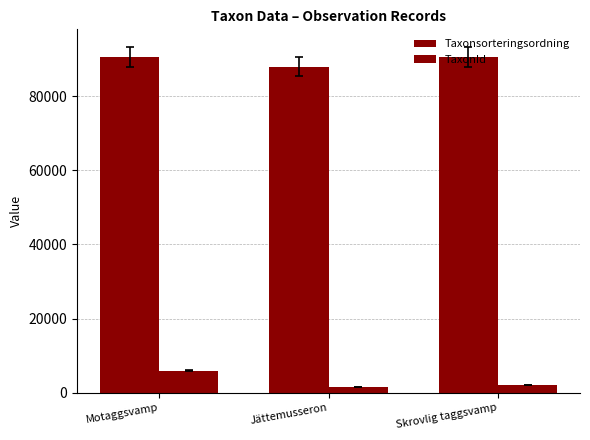

True or false: Taxonsorteringsordning has a value of 62917 at Motaggsvamp.

False